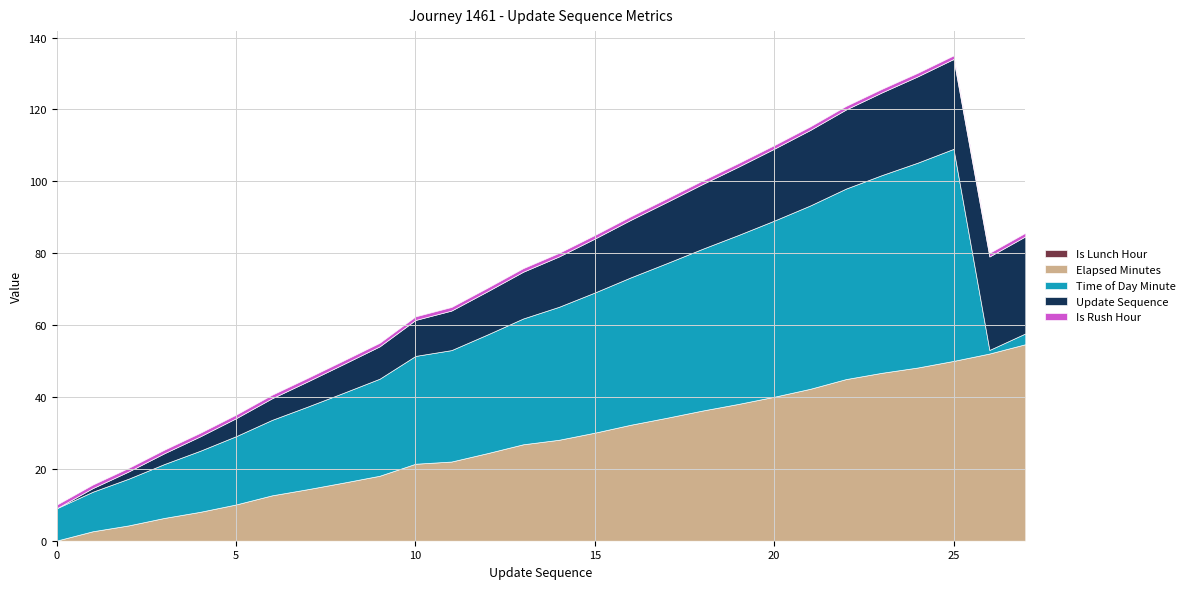

True or false: elapsed_minutes and is_rush_hour intersect in this chart.

True